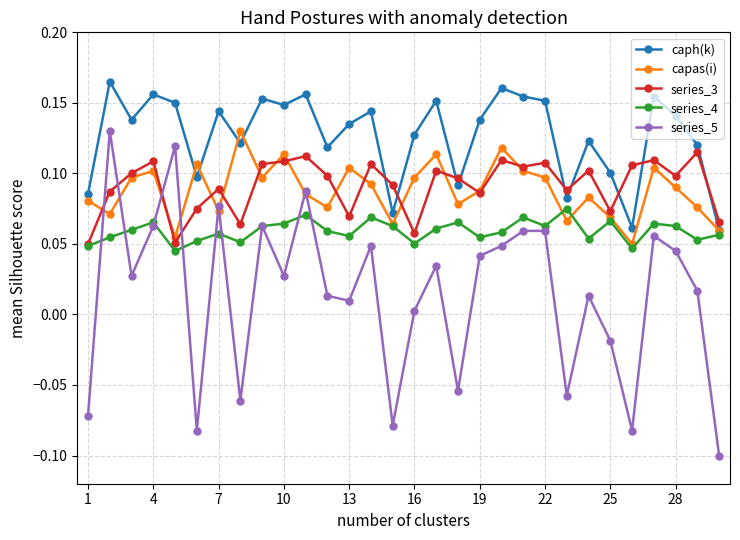

True or false: caph(k) and series_3 cross at least once.

True